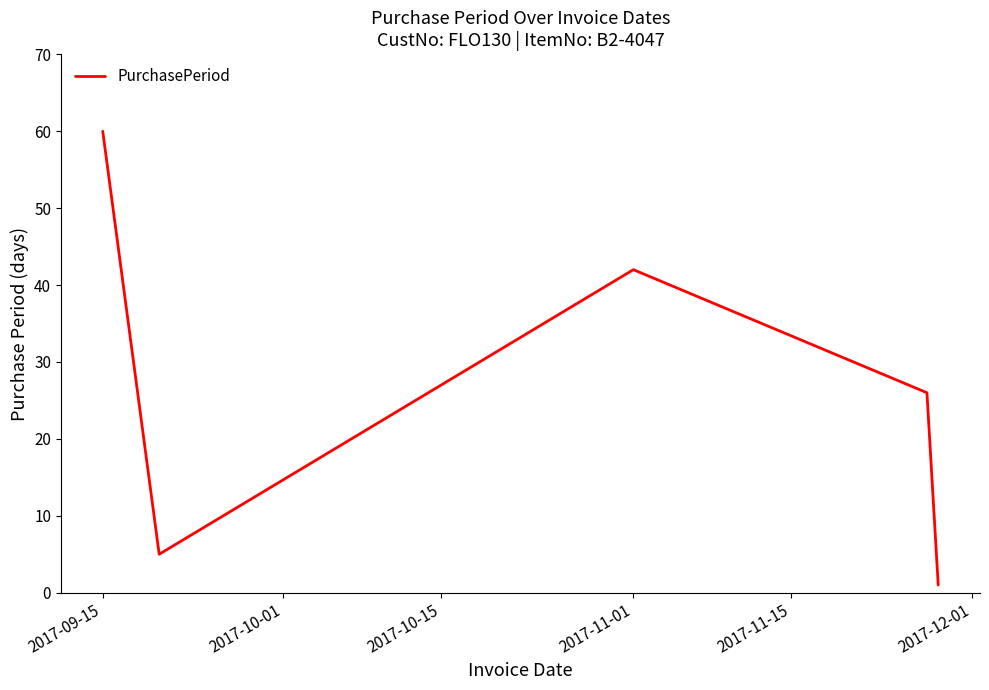

What is the difference between the maximum and minimum values?

59